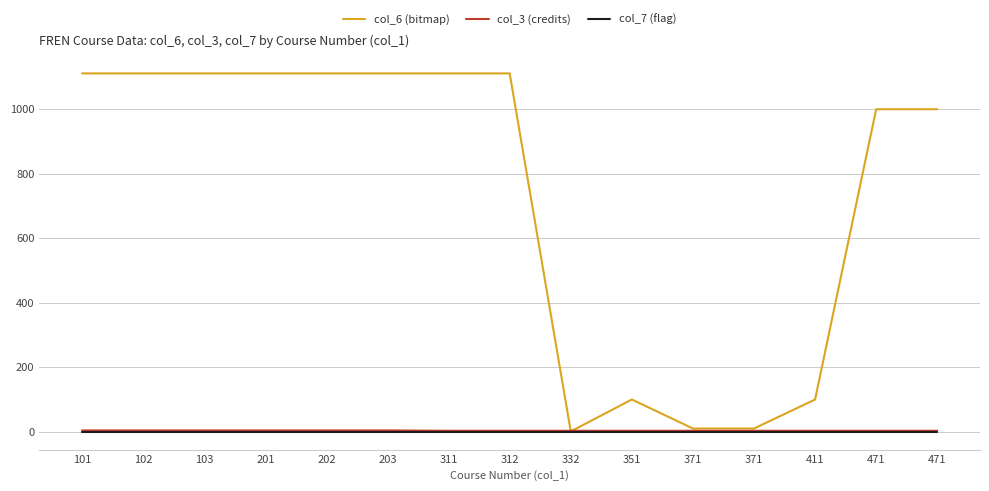

Which label corresponds to the smallest value in the chart?

101